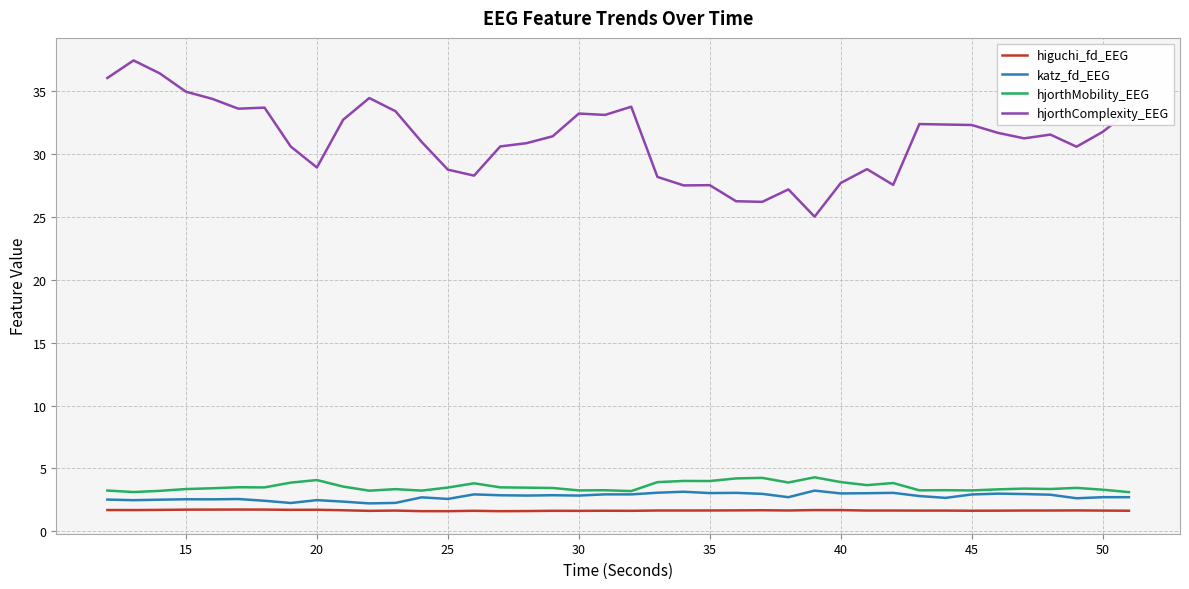

What is the difference between the maximum and minimum values in the higuchi_fd_EEG series?

0.1